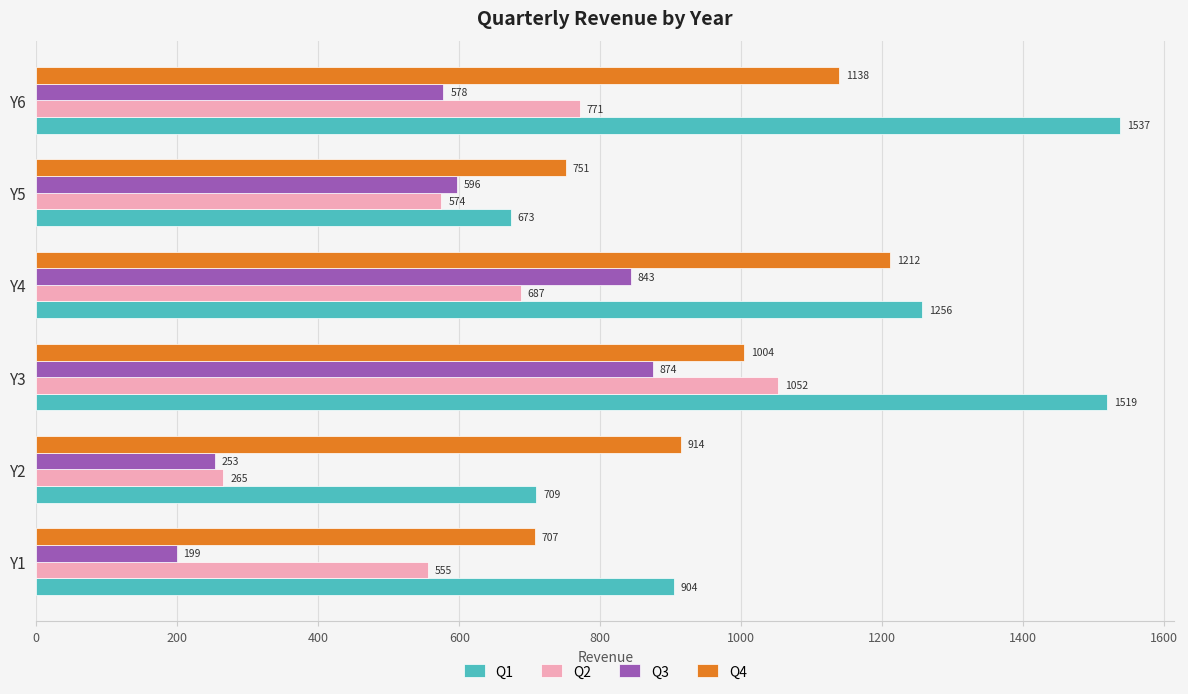

Is it true that Q1 equals 1519.2 at Y3?

True